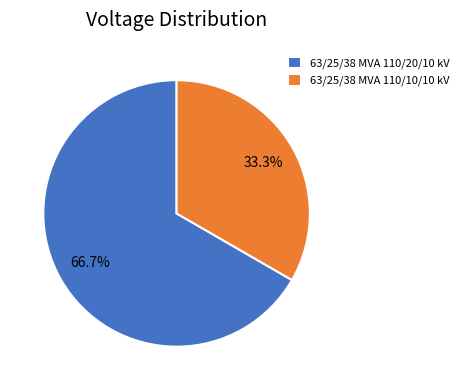

How many segments does this pie chart have?

2